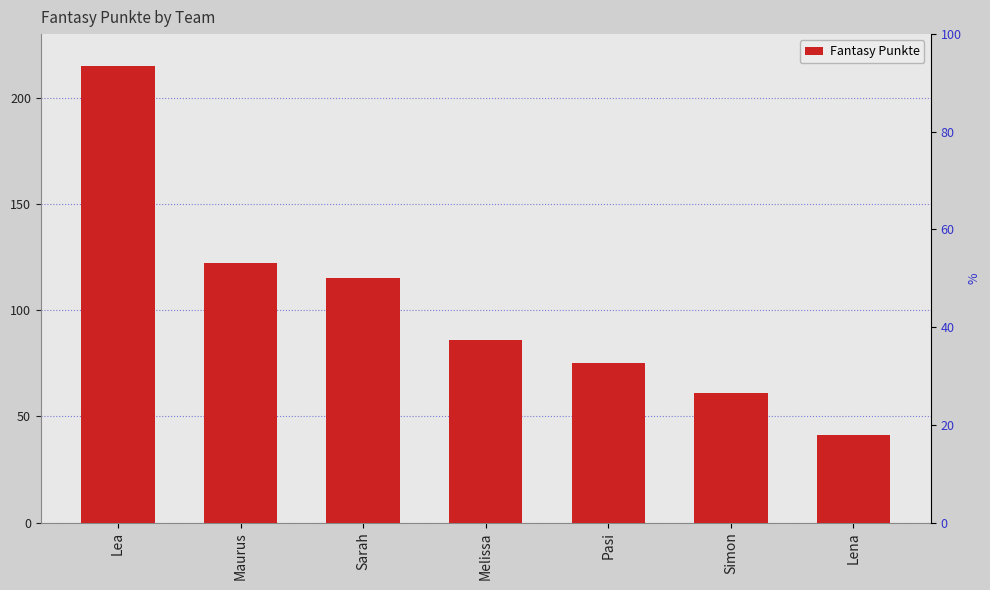

At which label does the data first exceed 86?

Lea